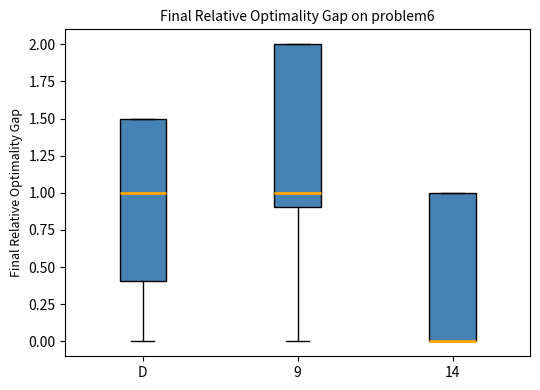

Reading left to right, read every box against the y-axis: the position of its median line, the range the box covers, and the ends of its whiskers. The values are not printed on the chart, so give them approximately, as read against the axis.

D: median 1.0, box 0.4 to 1.5, whiskers 0.0 to 1.5
9: median 1.0, box 0.9 to 2.0, whiskers 0.0 to 2.0
14: median 0.0 (drawn on the box's lower edge), box 0.0 to 1.0, whiskers 0.0 to 1.0